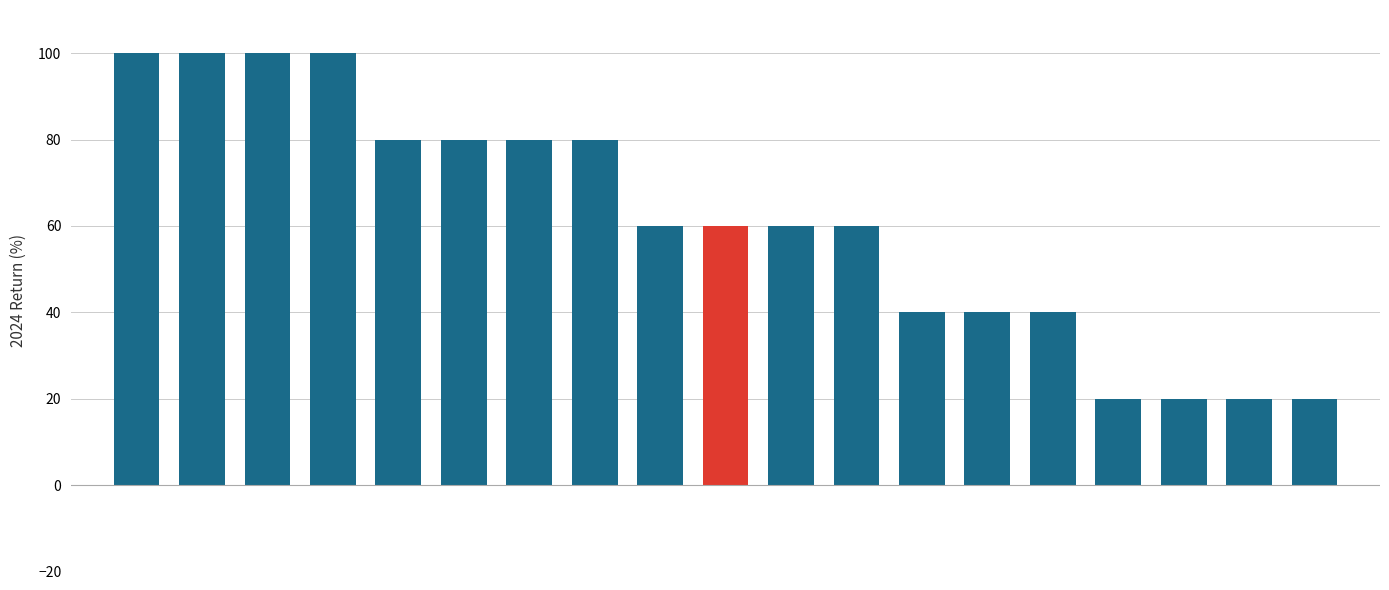

What is the greatest value displayed?

100